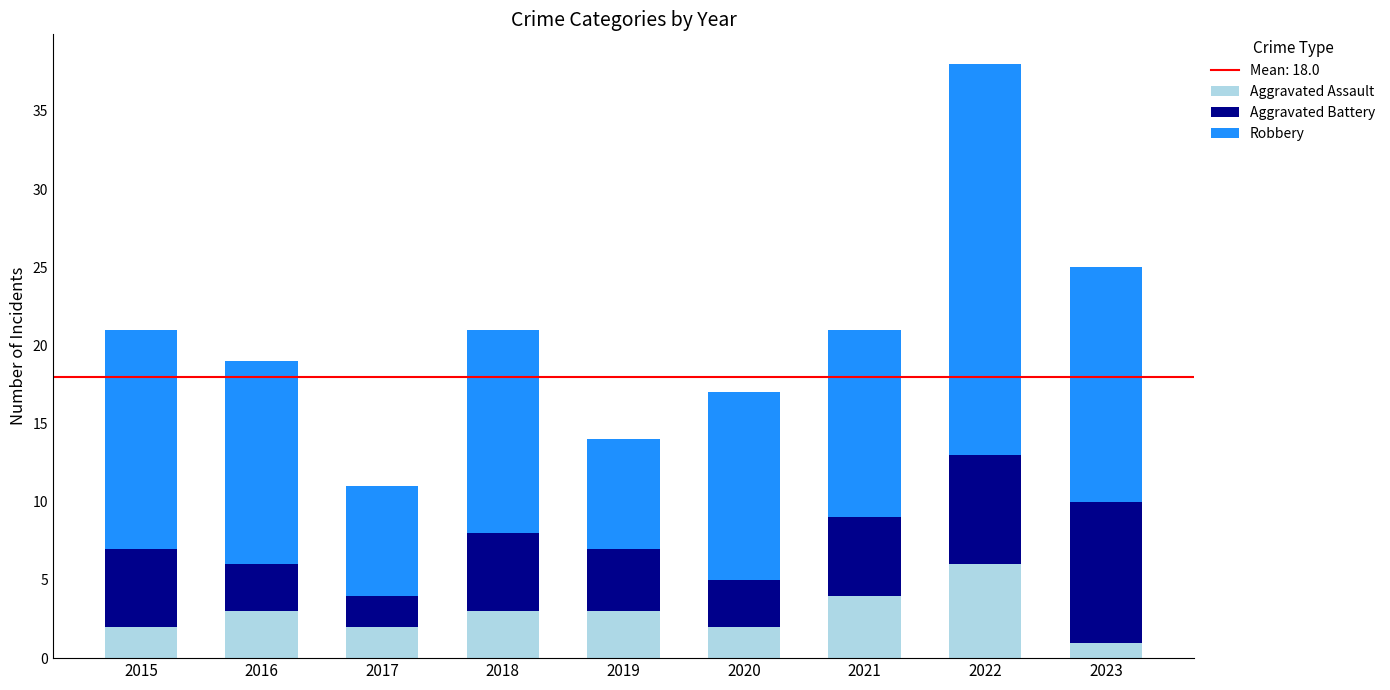

The value of Aggravated Assault at 2022 is 6. True or false?

True